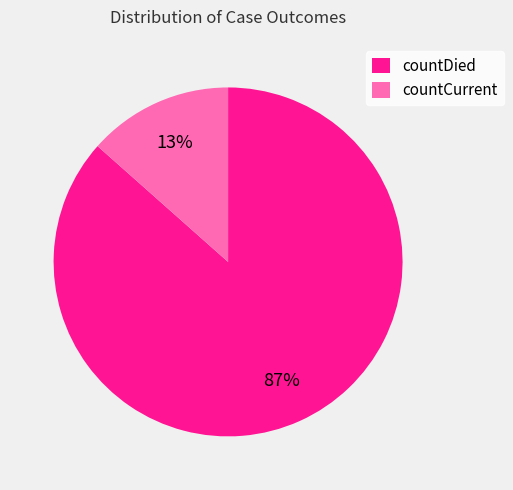

Which has a higher value, countCurrent or countDied?

countDied